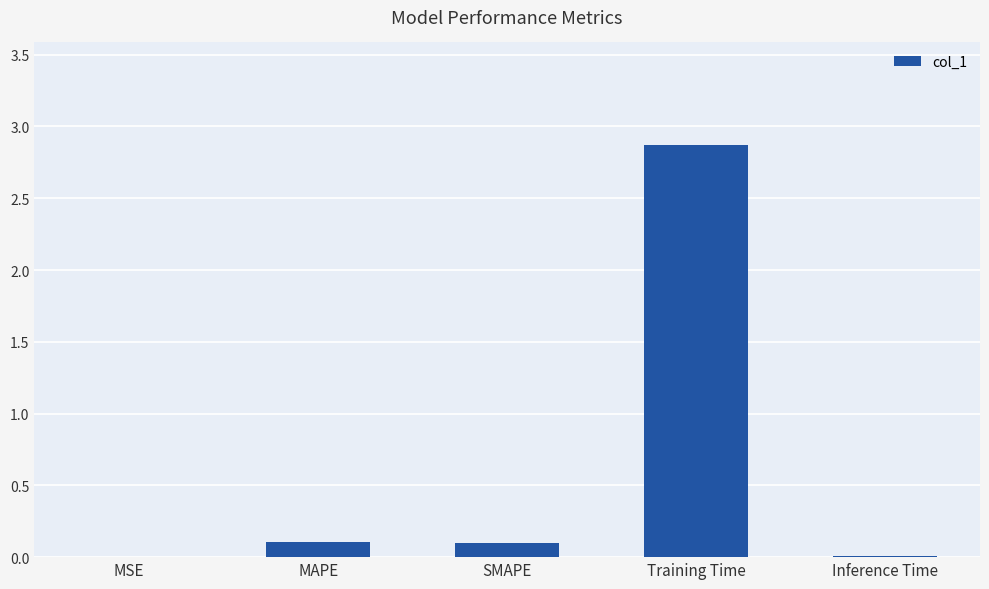

What is the maximum value shown in the chart?

2.9